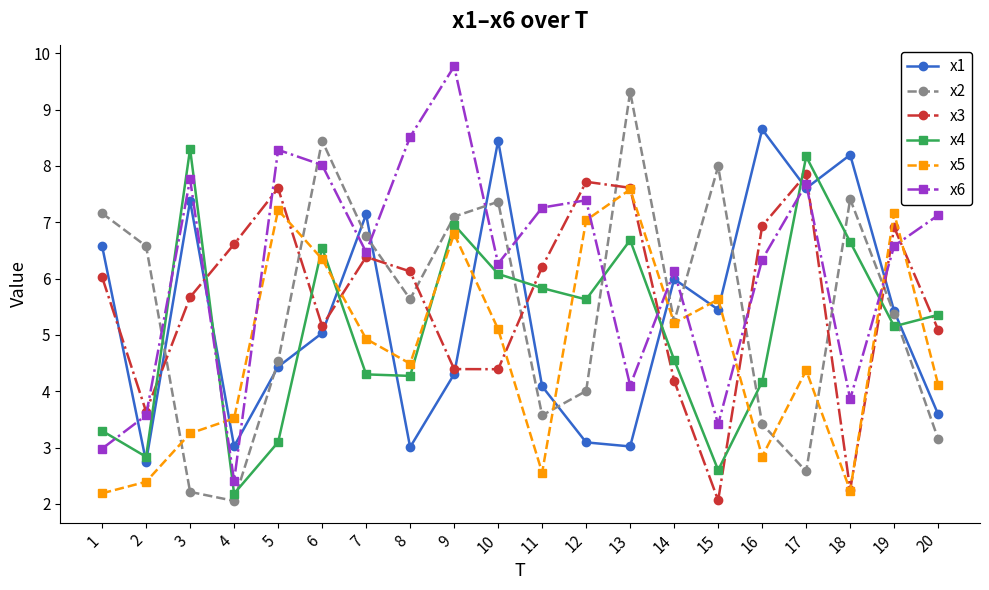

Is it true that x2 equals 3.8 at 17?

False